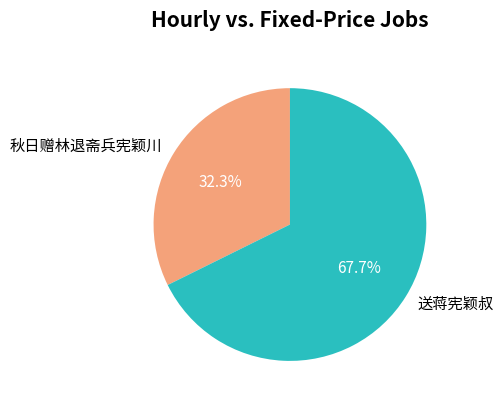

Between 送蒋宪颖叔 and 秋日赠林退斋兵宪颖川, which is larger?

送蒋宪颖叔